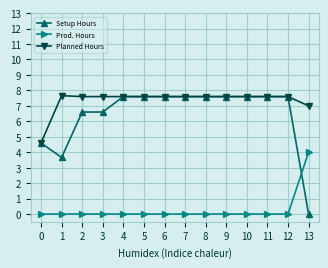

Which series has the largest range (max minus min)?

Setup Hours